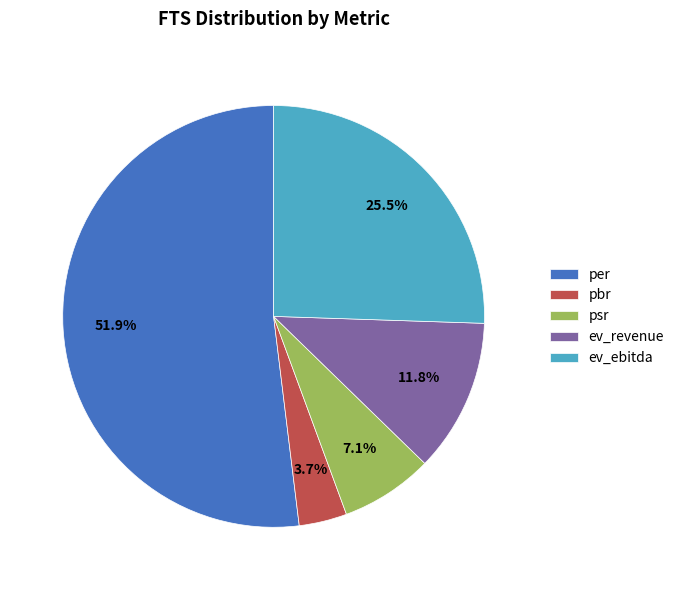

Do ev_ebitda and psr together represent more than half of the pie?

No